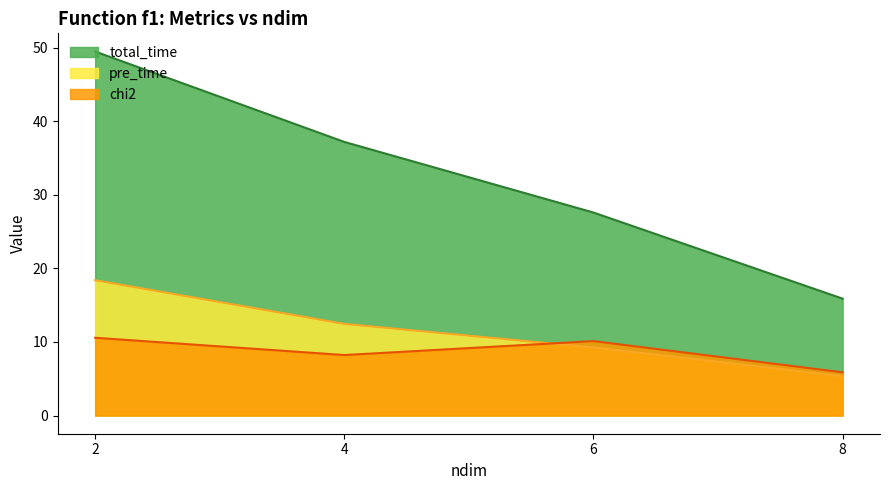

Which series has the largest total across all categories?

total_time